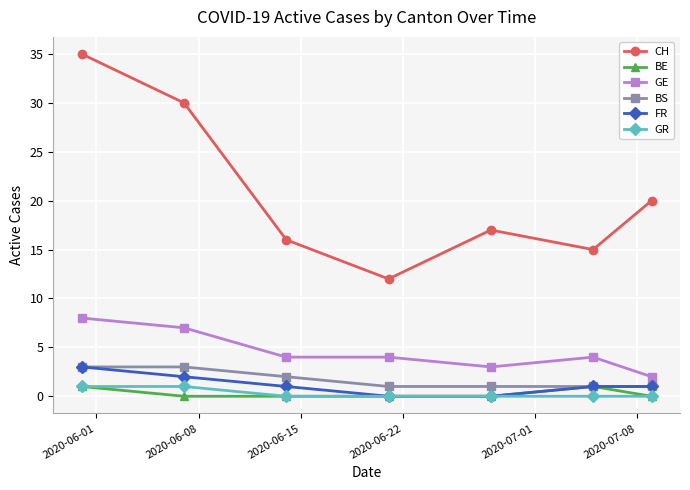

Is this an area chart (filled region under the line)?

No